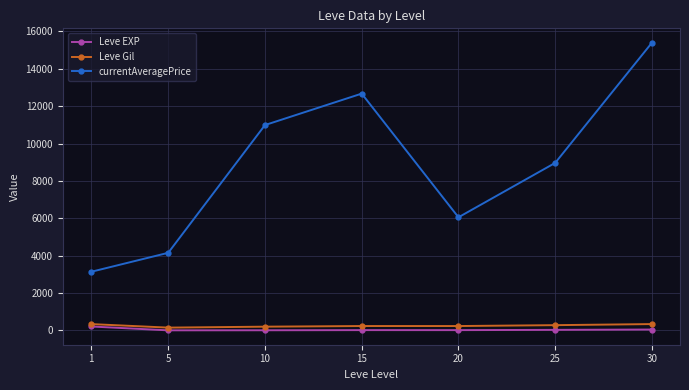

Where is the first local minimum for currentAveragePrice?

20